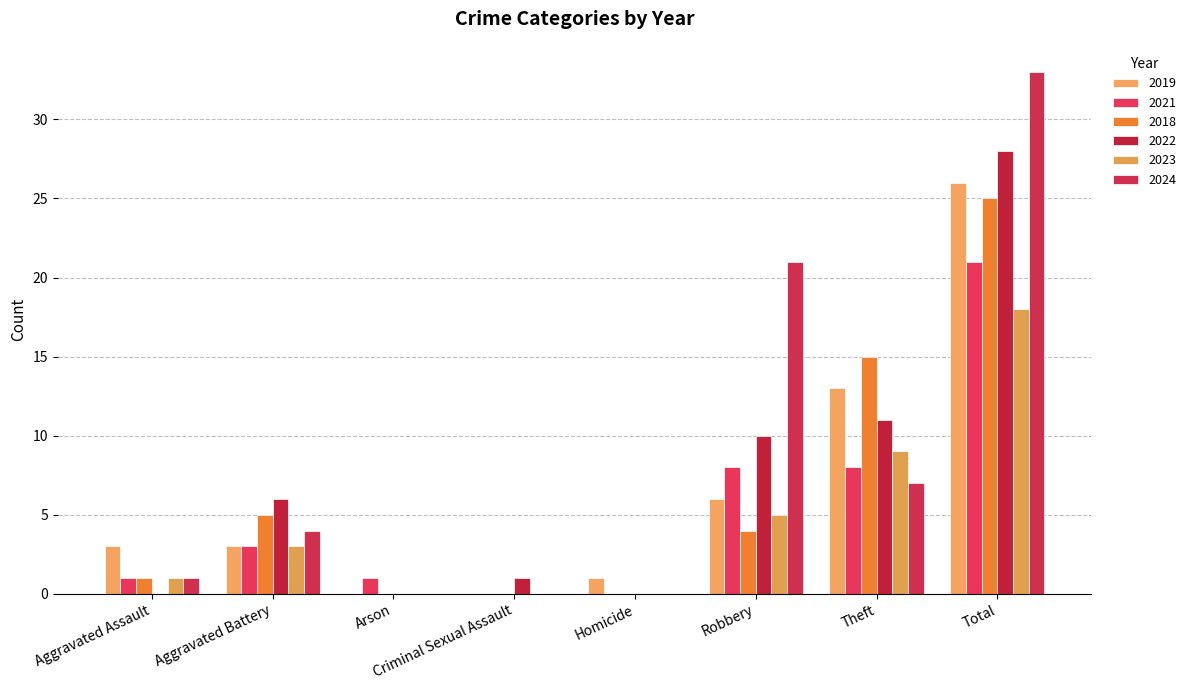

Which series has the largest range (max minus min)?

2024